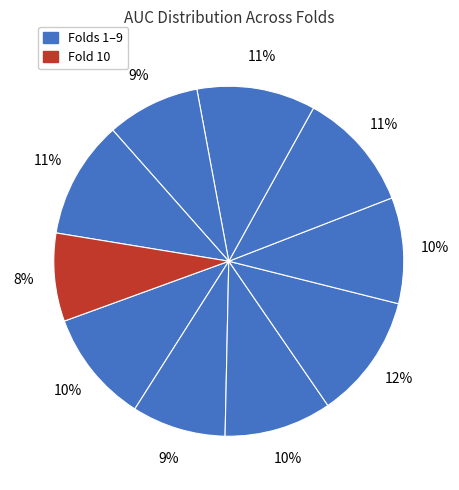

How many slices are in this pie chart?

10